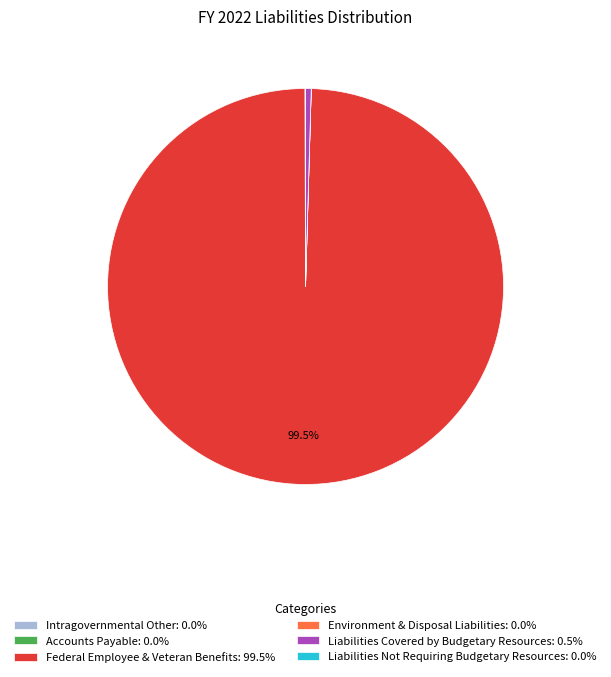

Does any single category account for the majority?

Yes